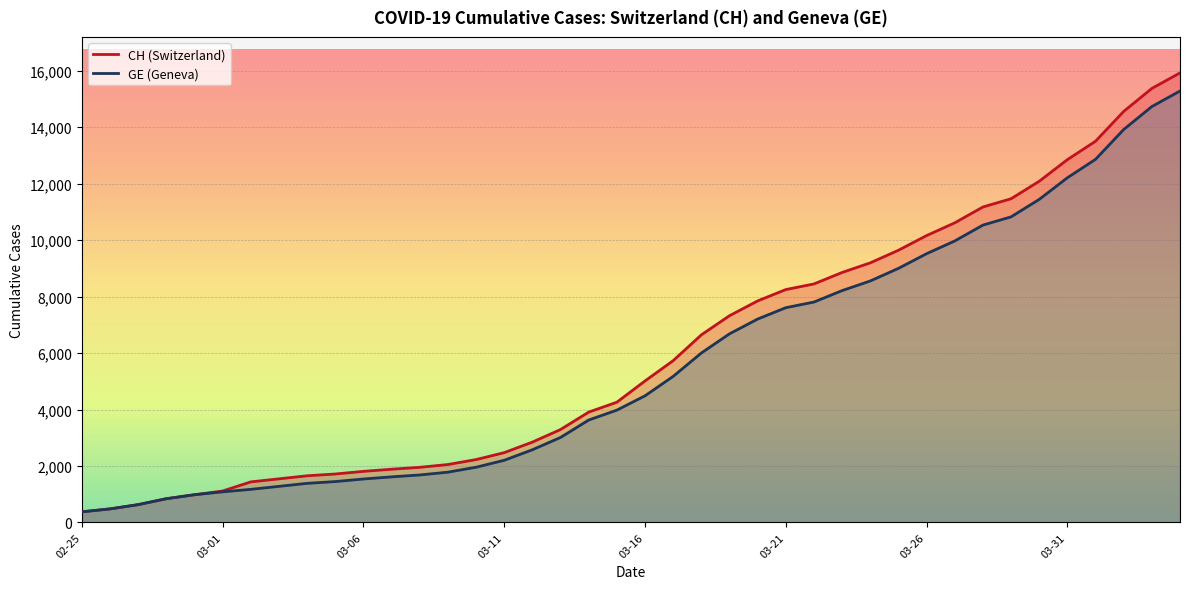

True or false: GE and CH intersect in this chart.

False